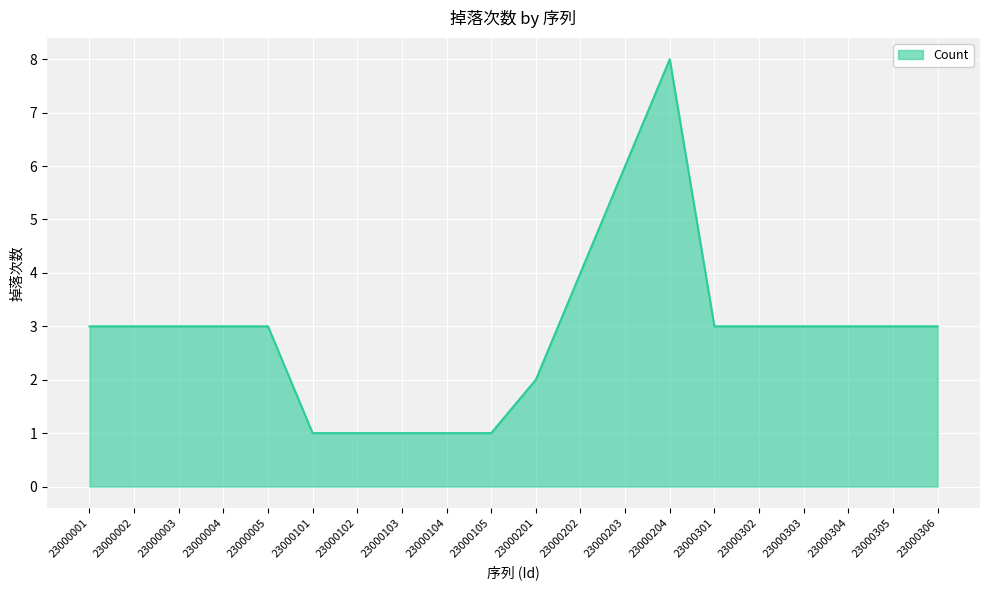

Is it true that the value at 23000203 is 6?

True